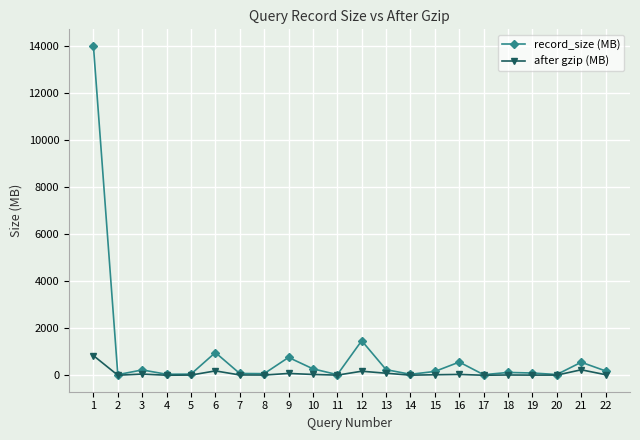

Between 15 and 16, which series saw the biggest shift?

record_size (MB)